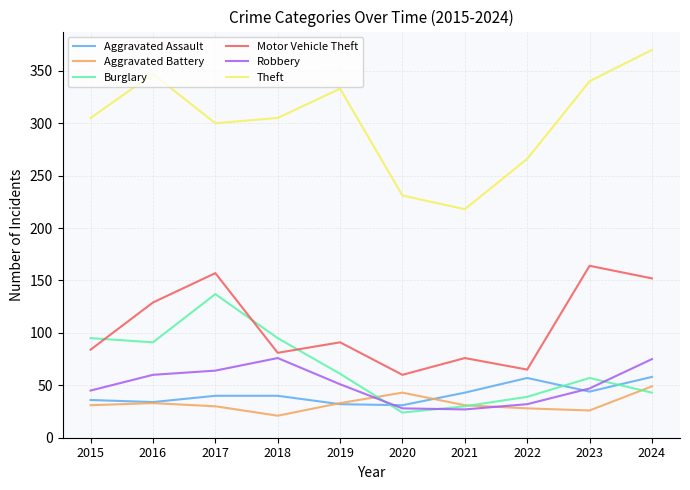

How many times do Motor Vehicle Theft and Burglary cross each other?

3